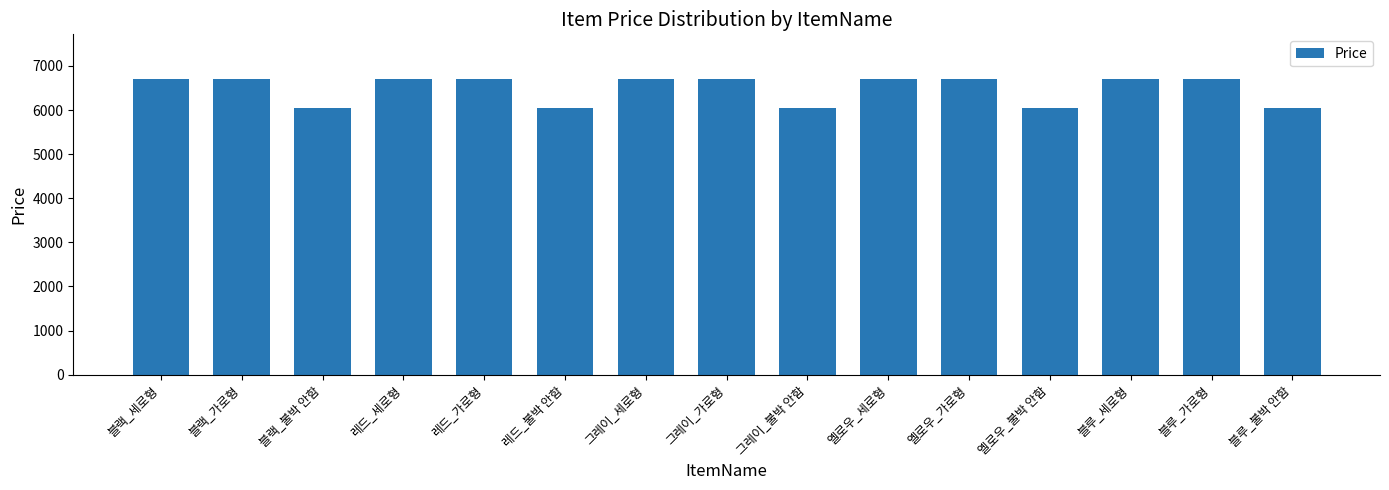

Are the bars horizontal?

No